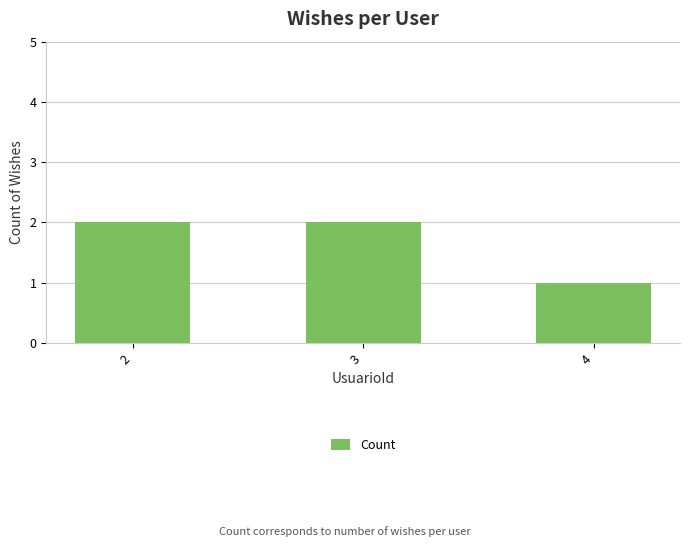

What is the difference between the maximum and minimum values?

1